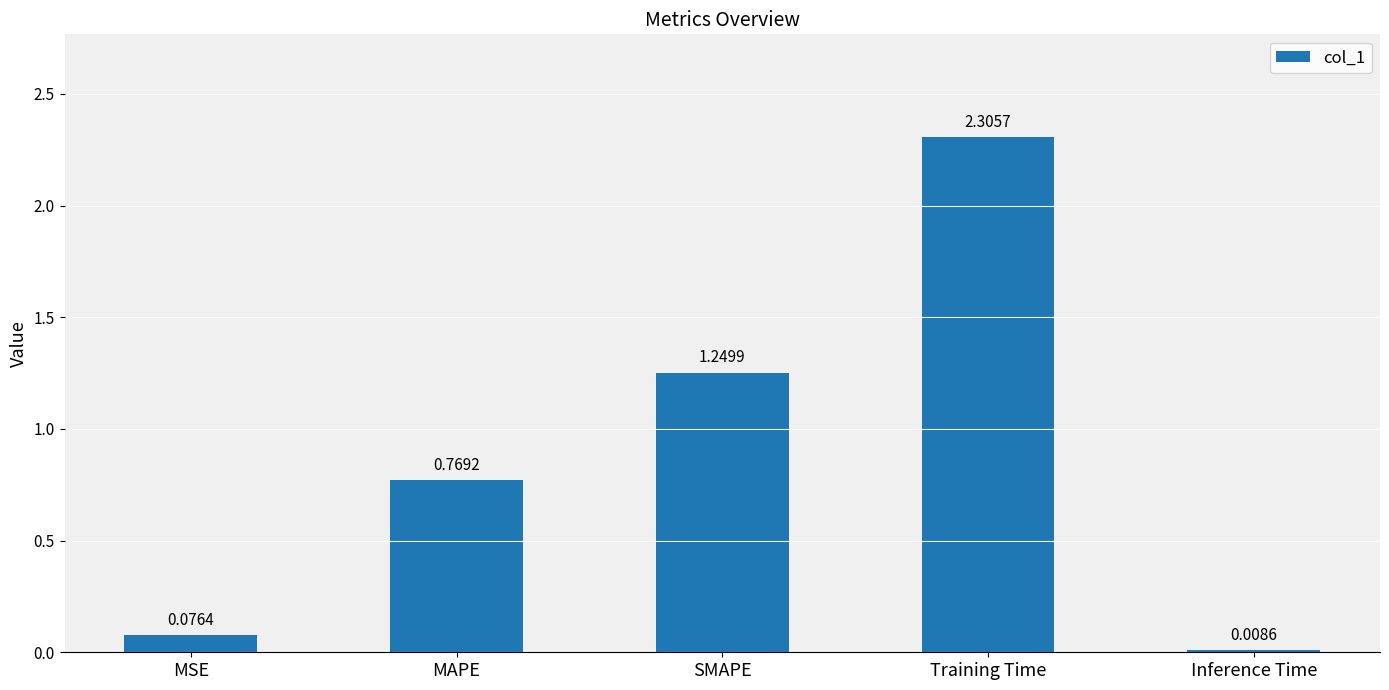

How many series are shown in this chart?

1